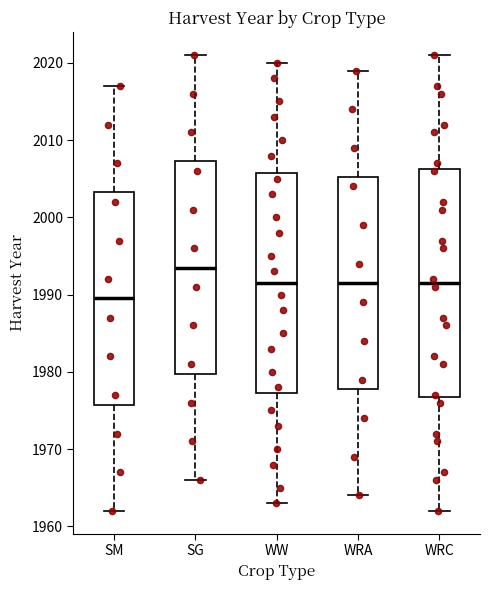

Reading left to right, transcribe this box plot: for each box, give where its median line is, the range the box spans, and where its two whiskers end, as read against the y-axis. The values are not printed on the chart, so give them approximately, as read against the axis.

SM: median 1990, box 1976 to 2003, whiskers 1962 to 2017
SG: median 1994, box 1980 to 2007, whiskers 1966 to 2021
WW: median 1992, box 1977 to 2006, whiskers 1963 to 2020
WRA: median 1992, box 1978 to 2005, whiskers 1964 to 2019
WRC: median 1992, box 1977 to 2006, whiskers 1962 to 2021